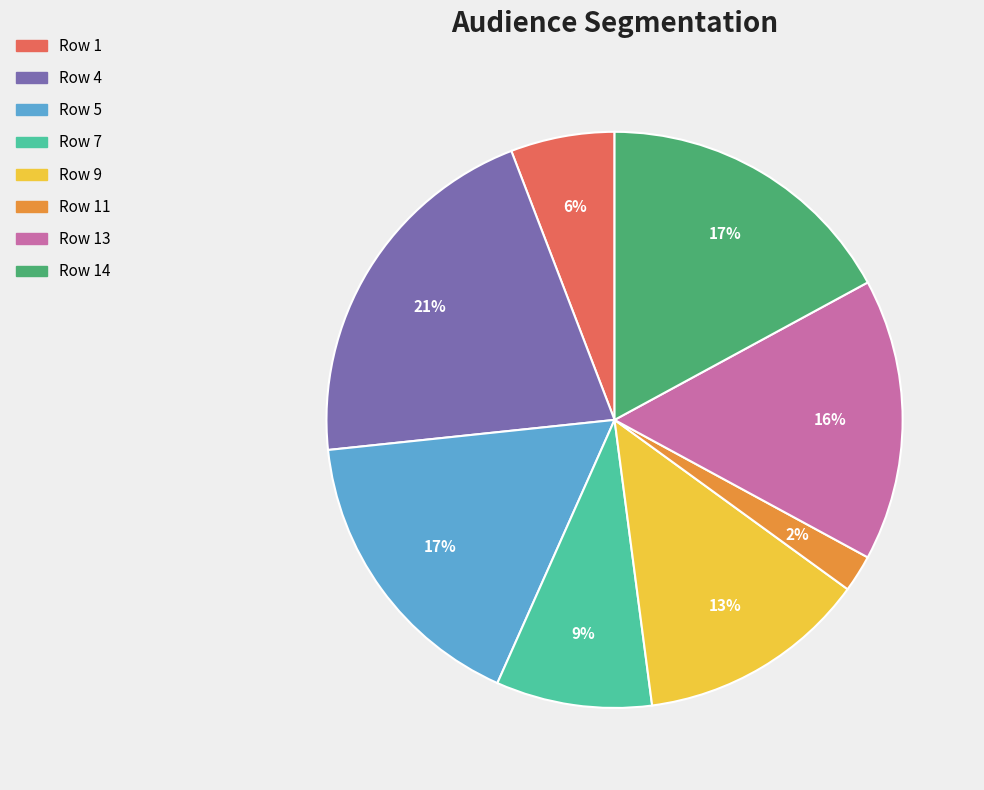

Is there a majority slice in this chart?

No